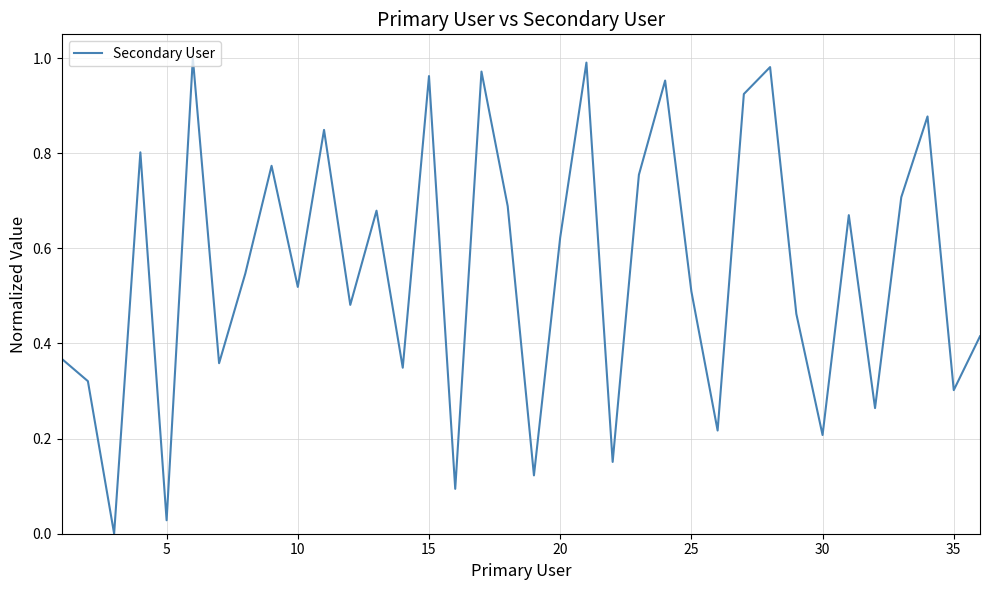

The chart shows a value of 0.5 at 25. True or false?

True